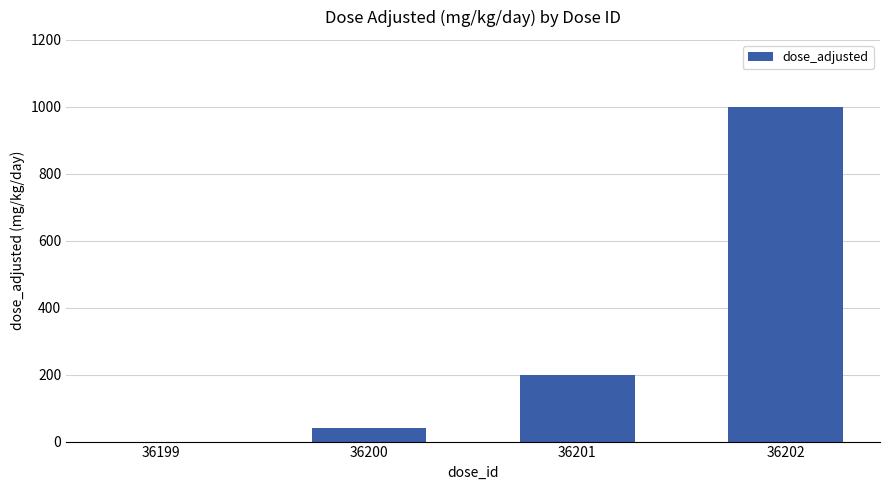

What is the sum of the values at 36199 and 36200?

40